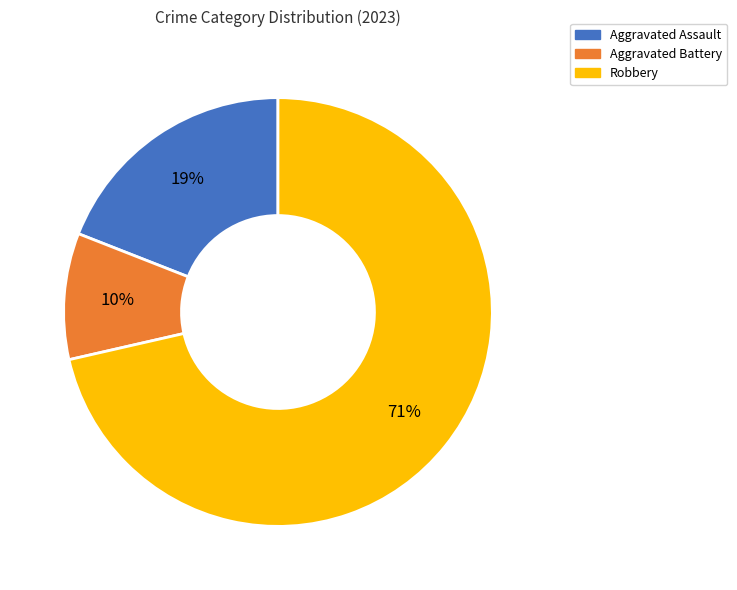

To the nearest percent, what is the combined percentage of Aggravated Battery and Aggravated Assault?

29%